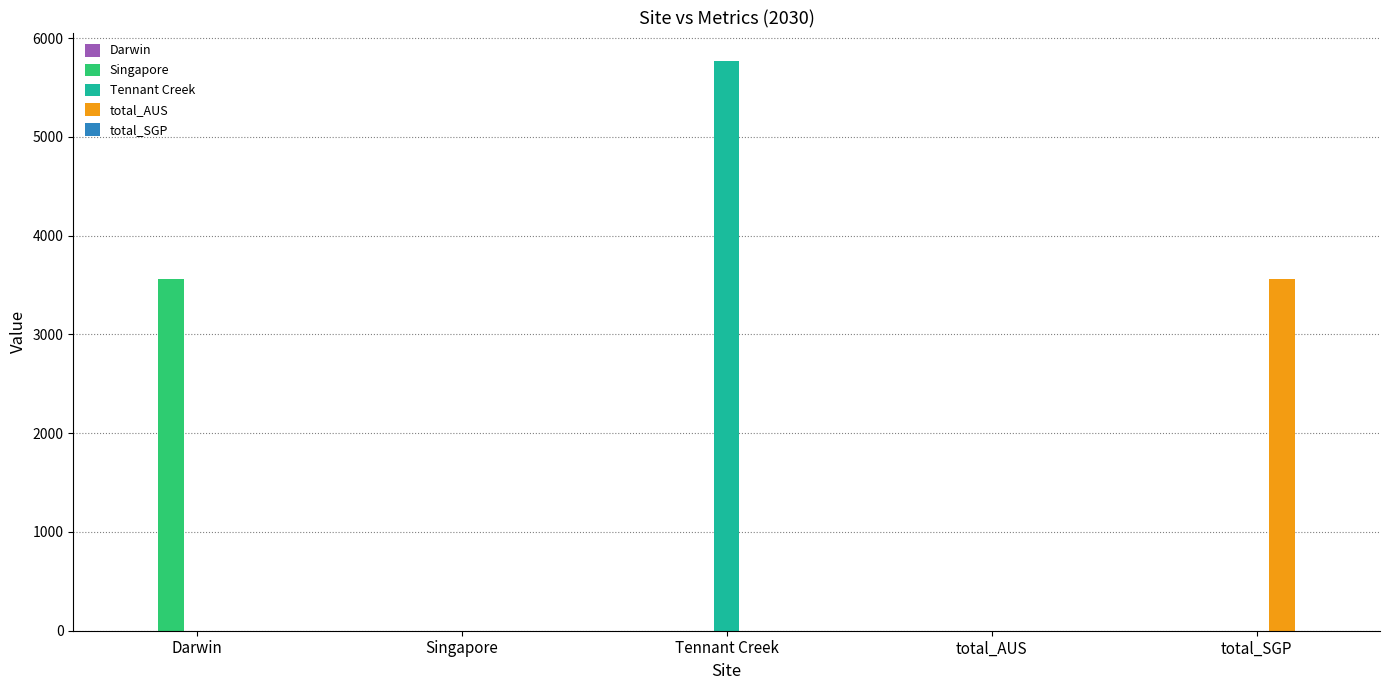

How many data points does each series have?

5